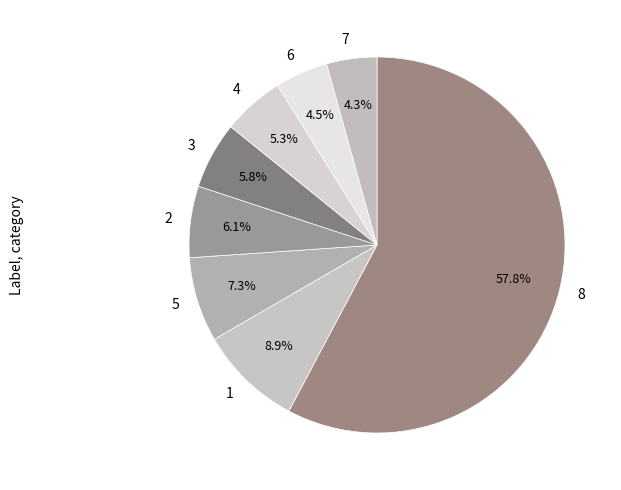

Which category has the biggest portion of the pie?

8